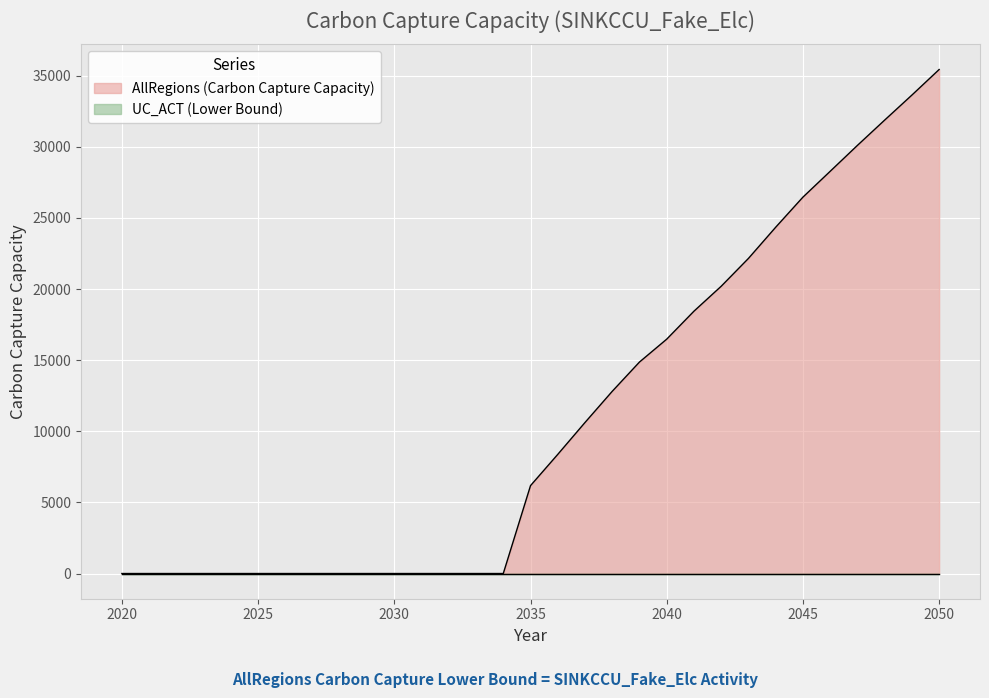

Which label corresponds to the smallest value in the chart?

2020